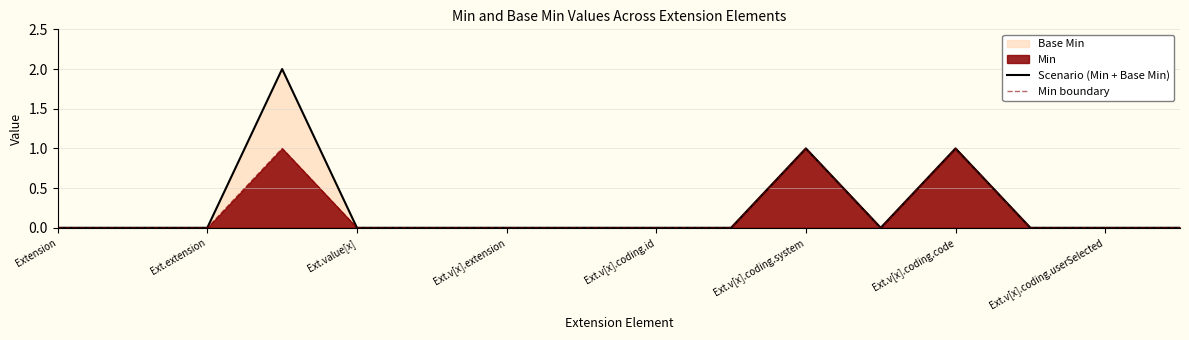

True or false: Scenario (Min + Base Min) has more than 0 points higher than both neighbors.

True